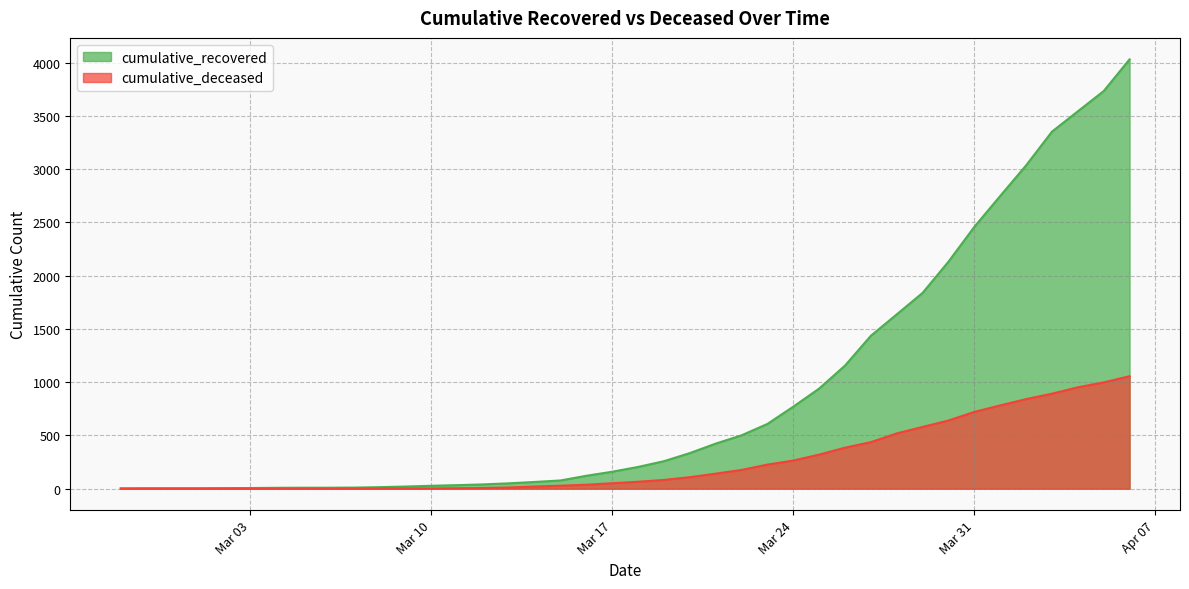

Where does the cumulative_recovered series first go above 204?

2020-03-19